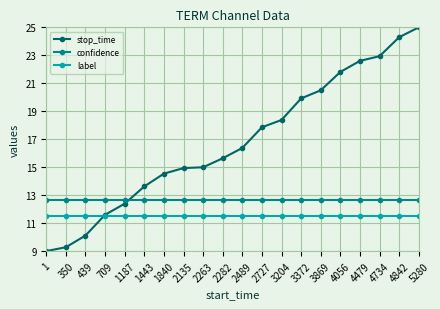

What is the total value across all series at 4734?

47.1